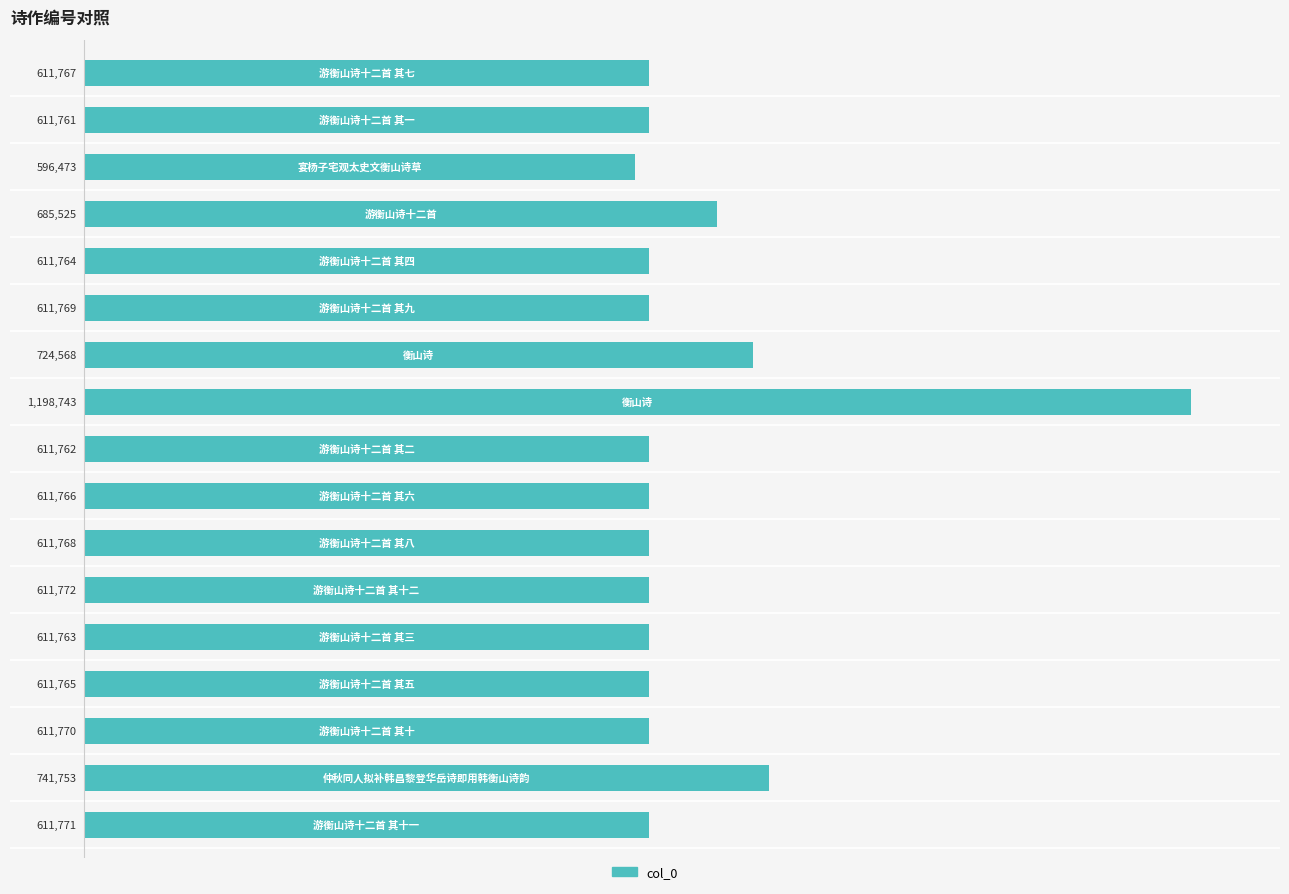

What is the minimum value shown in the chart?

596473